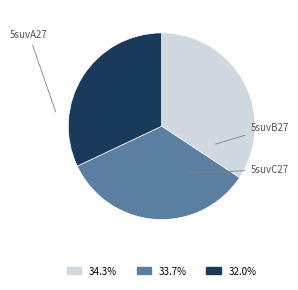

What is the total percentage of 5suvC27 and 5suvB27?

65.7%